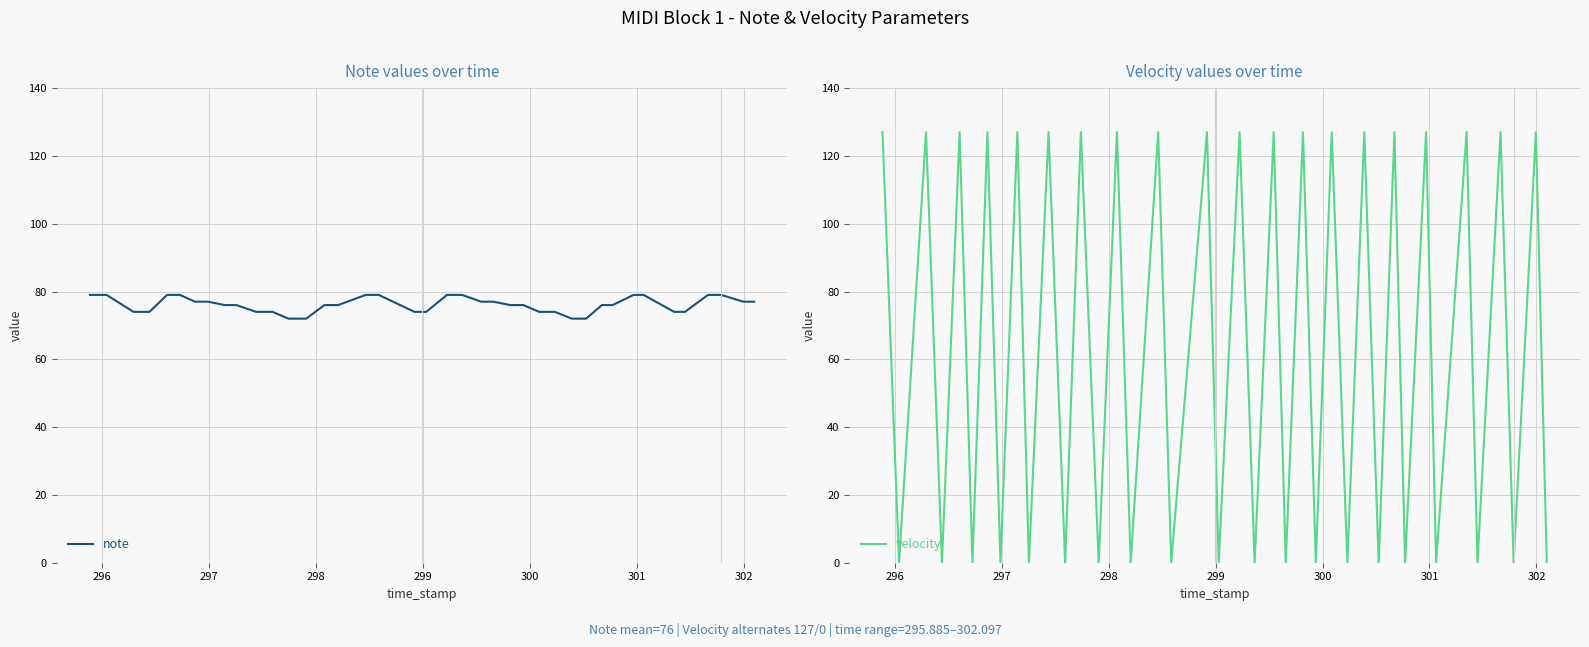

What is the lowest value of the note series?

72